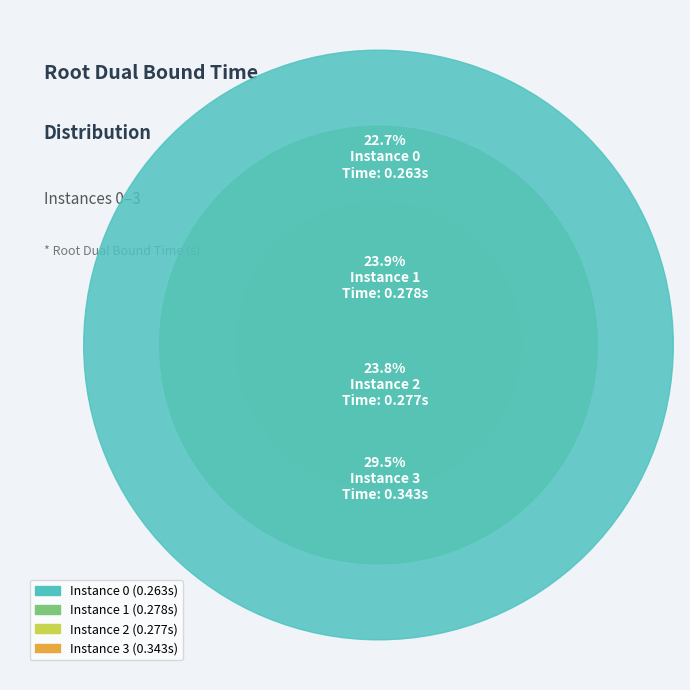

Is there a majority slice in this chart?

No